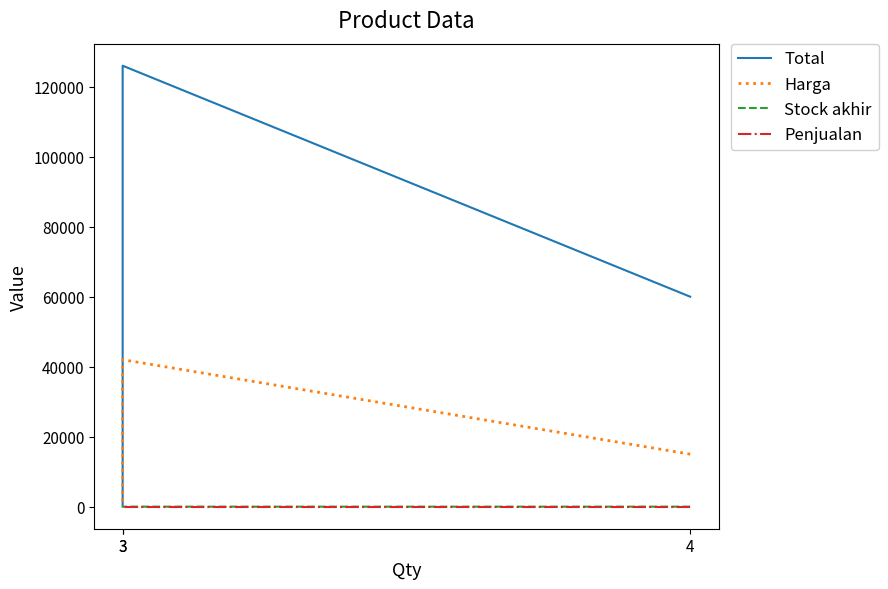

What is the sum of the Harga values at 4 and 3?

57000